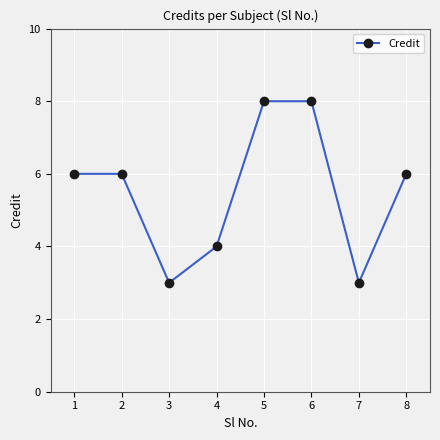

Reading left to right, what are all the values shown in this chart?

1=6	2=6	3=3	4=4	5=8	6=8	7=3	8=6